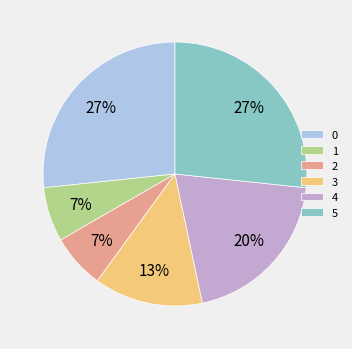

To the nearest percent, what is the average slice percentage?

17%